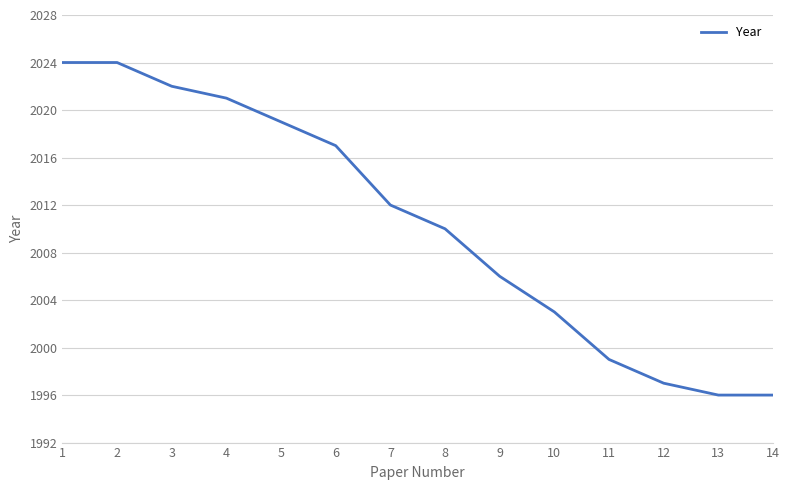

Which has a higher value, 5 or 10?

5